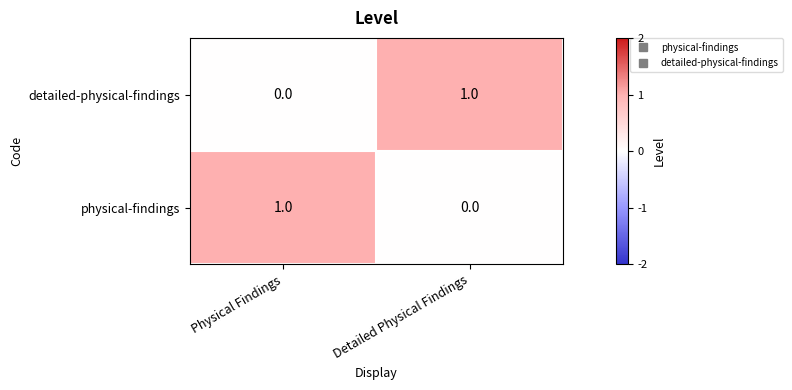

How many values in detailed-physical-findings are above zero?

1